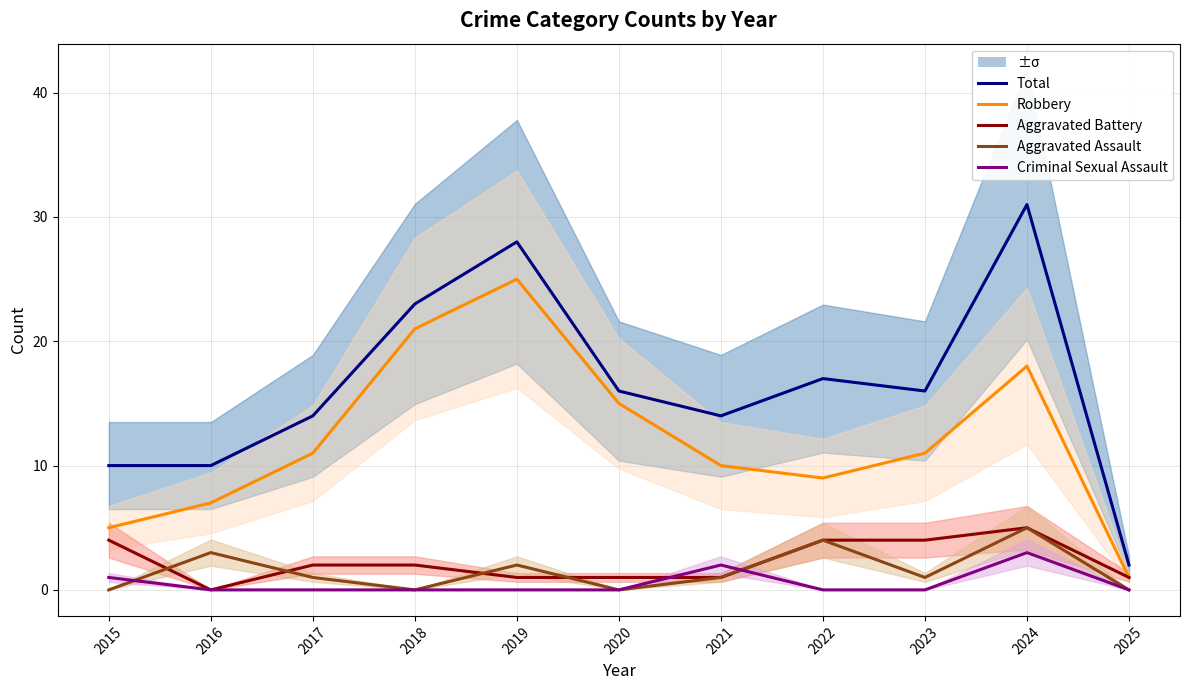

Reading left to right, transcribe all the data shown in this chart.

Total: 10	10	14	23	28	16	14	17	16	31	2
Robbery: 5	7	11	21	25	15	10	9	11	18	1
Aggravated Battery: 4	0	2	2	1	1	1	4	4	5	1
Aggravated Assault: 0	3	1	0	2	0	1	4	1	5	0
Criminal Sexual Assault: 1	0	0	0	0	0	2	0	0	3	0